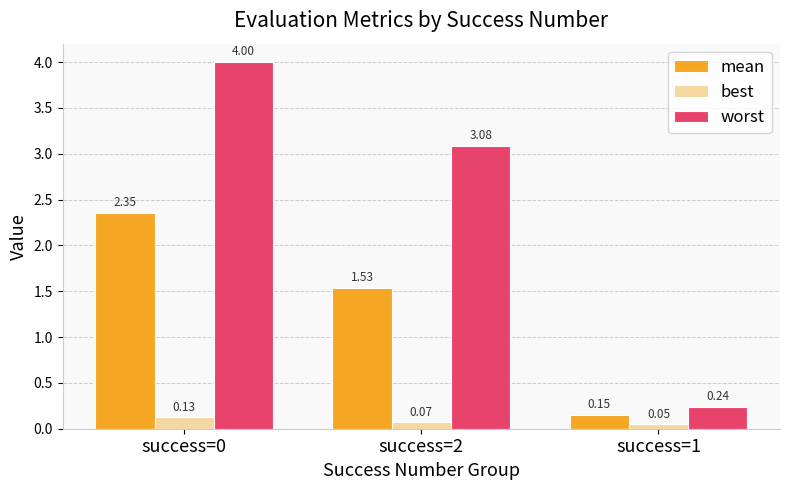

Is it true that mean equals 3.4 at success=0?

False